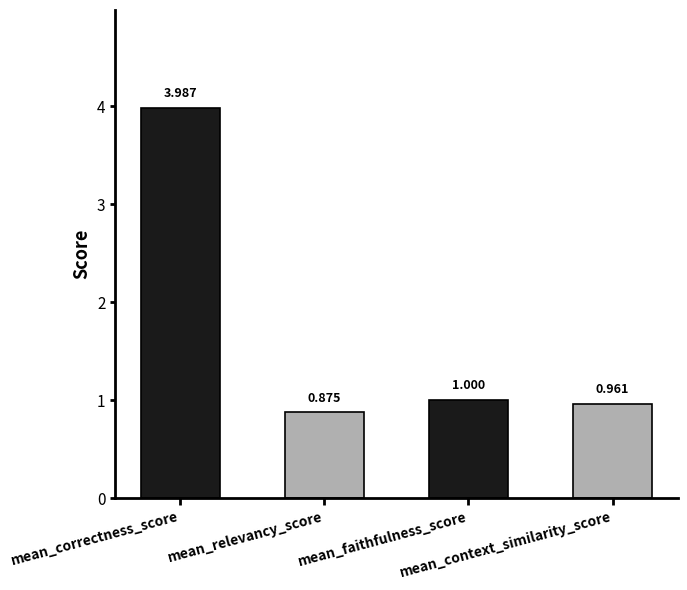

The value at mean_relevancy_score is 0.9. True or false?

True